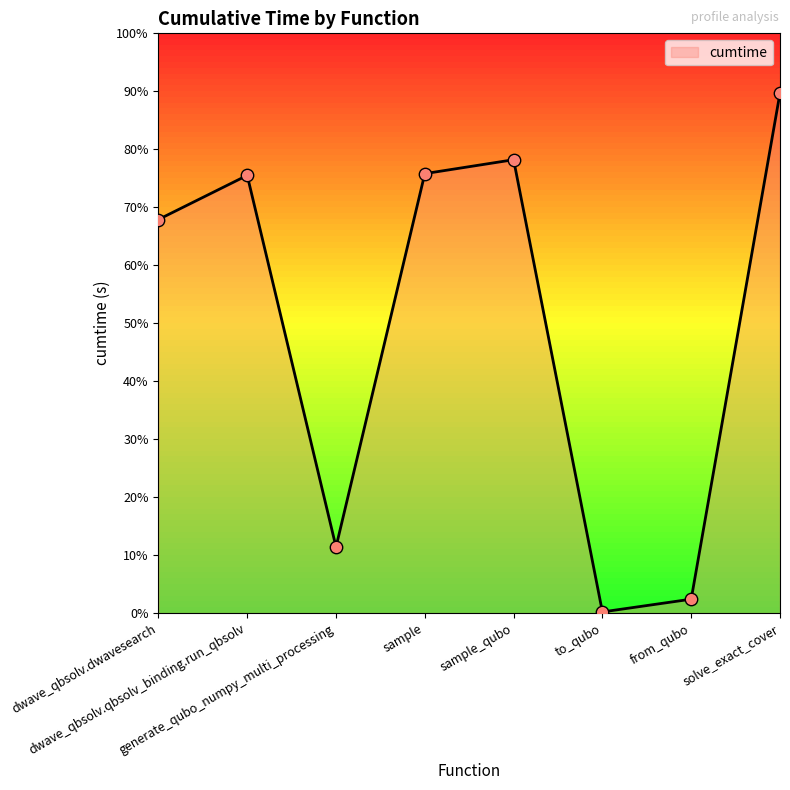

What is the change in value from to_qubo to solve_exact_cover?

+0.9